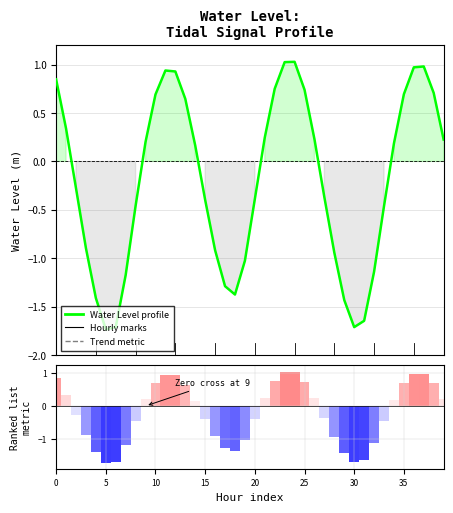

The chart shows a value of -1.0 at 19. True or false?

True